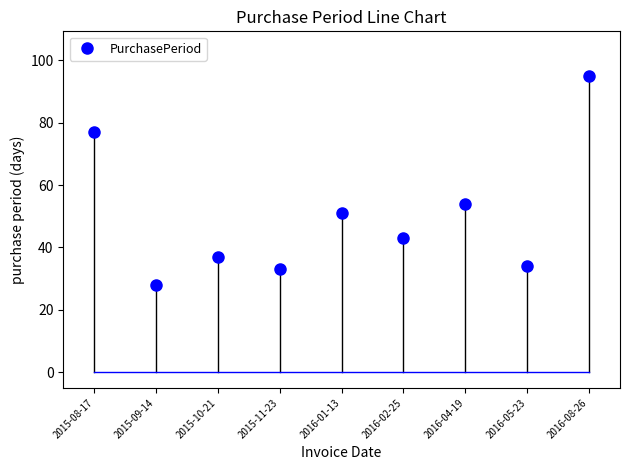

Rank the categories by value from highest to lowest.

2016-08-26, 2015-08-17, 2016-04-19, 2016-01-13, 2016-02-25, 2015-10-21, 2016-05-23, 2015-11-23, 2015-09-14